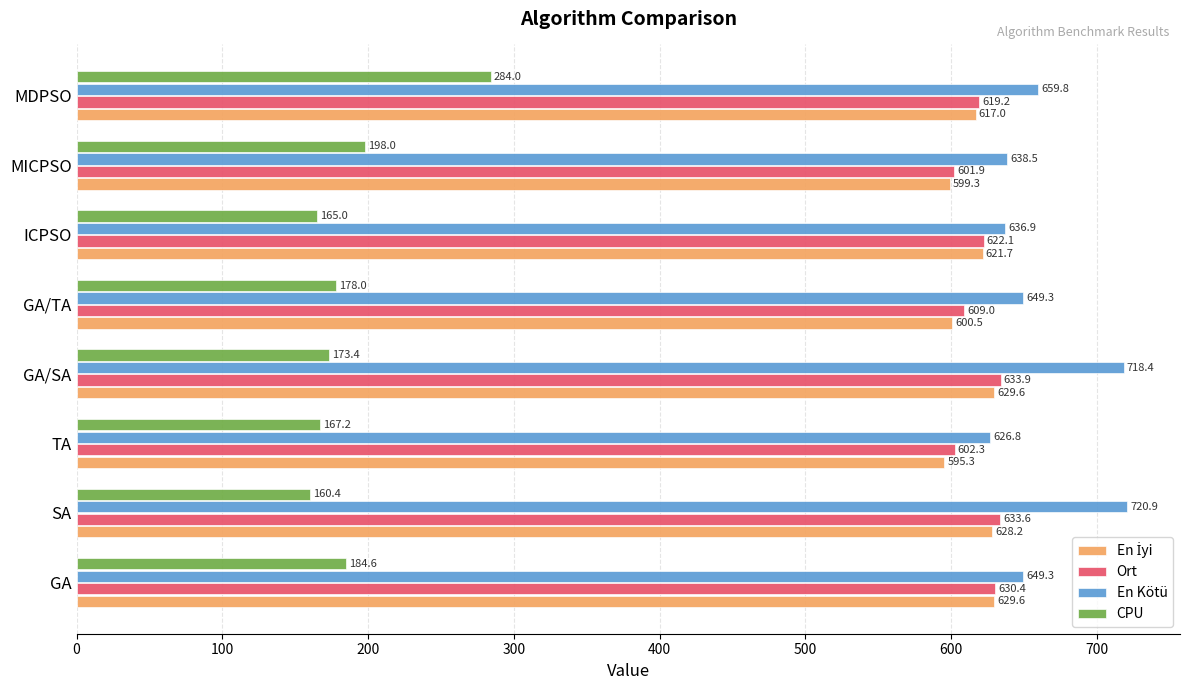

The En Kötü series shows 840.8 at ICPSO. True or false?

False